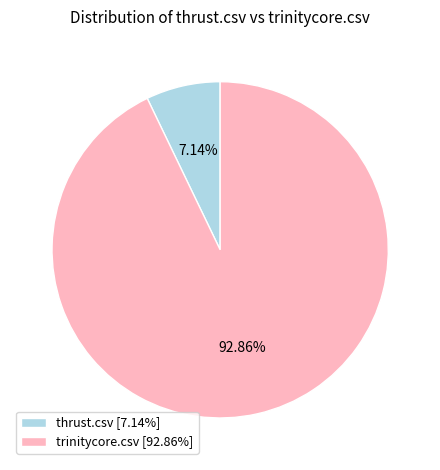

What percentage do thrust.csv and trinitycore.csv together represent?

100.0%